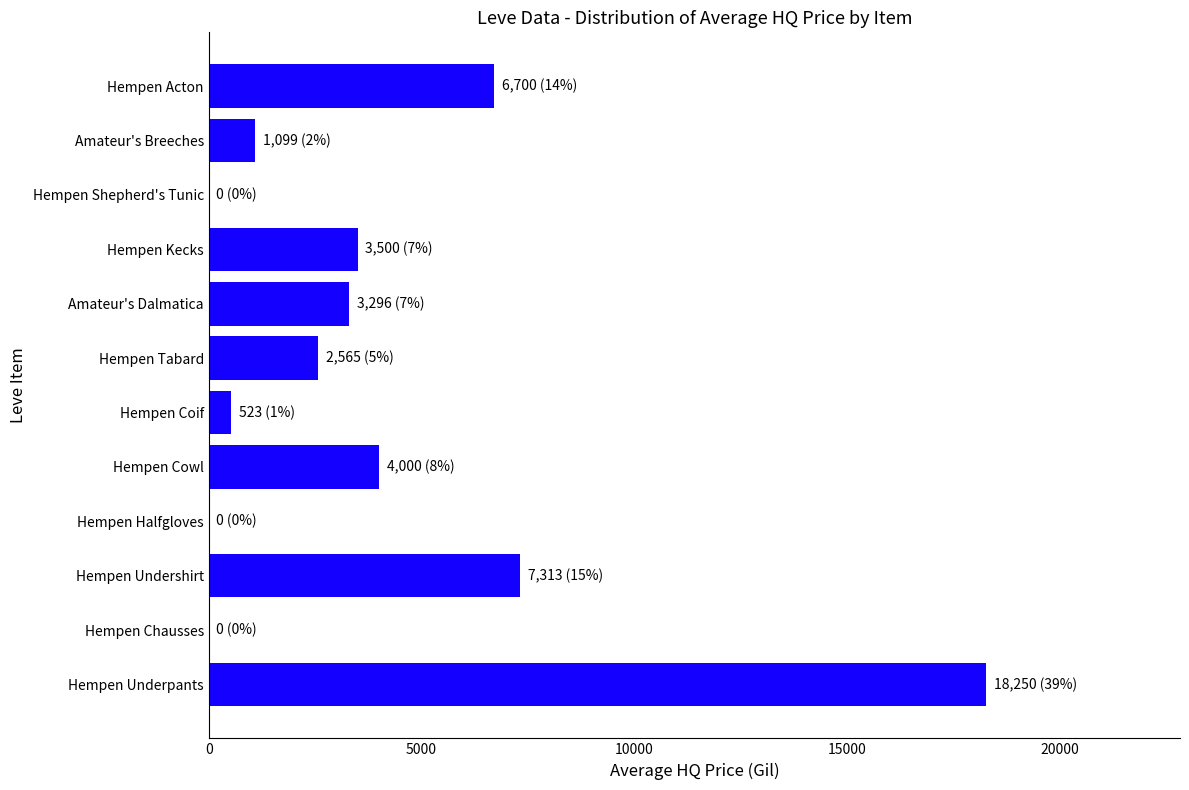

The value at Amateur's Breeches is 1901.4. True or false?

False